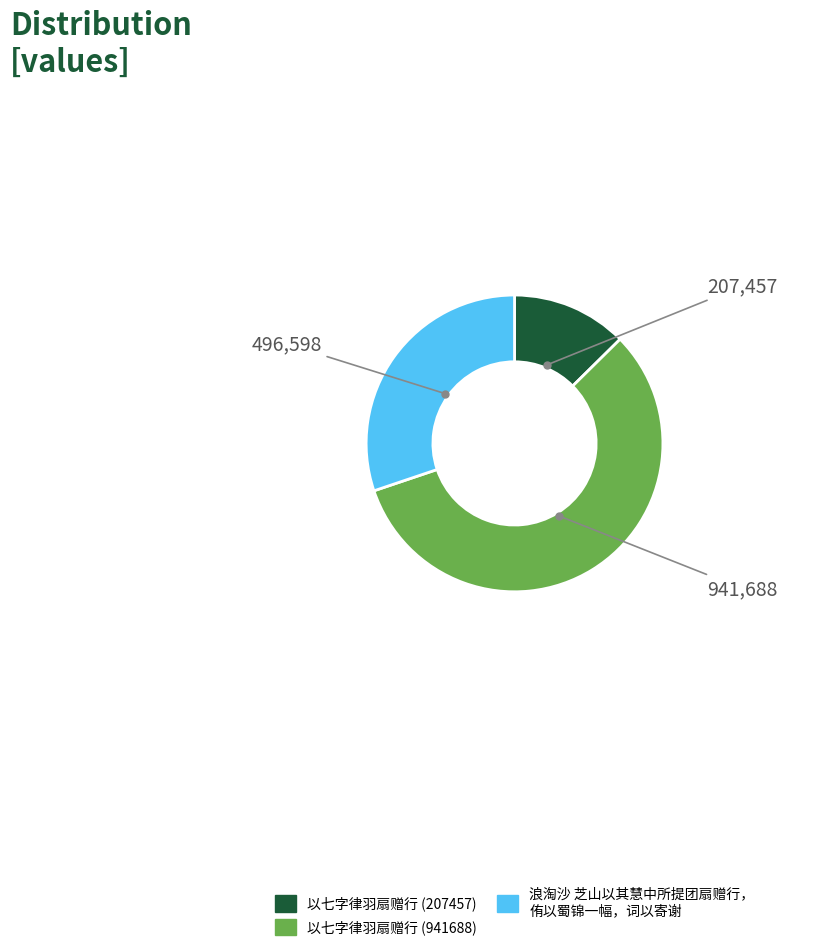

Does any single category account for the majority?

Yes